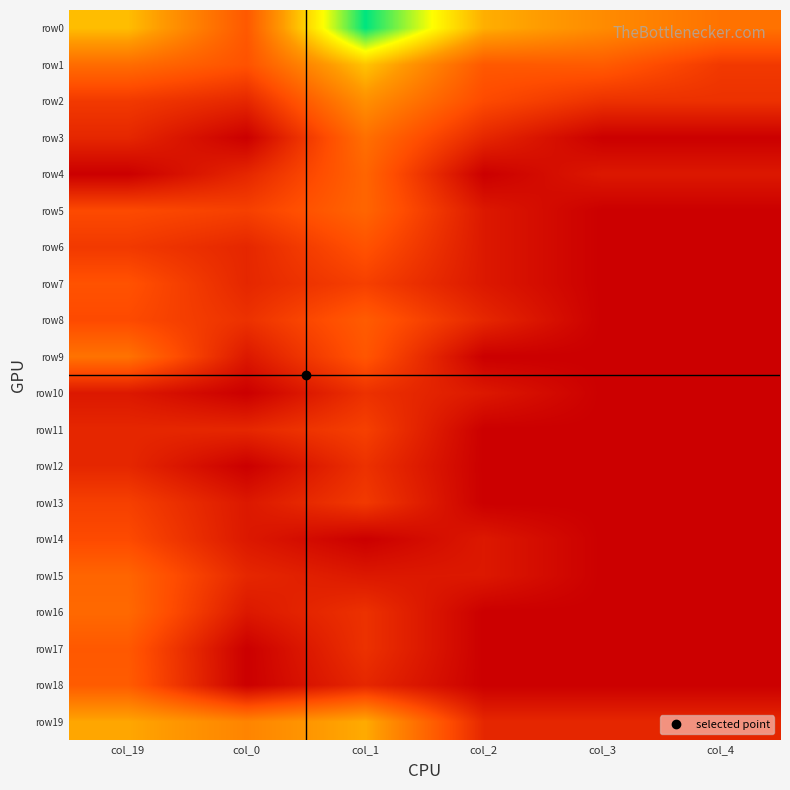

At col_4, list the series in order from smallest to largest.

row3, row5, row6, row7, row8, row9, row10, row11, row12, row13, row14, row15, row16, row17, row18, row4, row19, row2, row1, row0